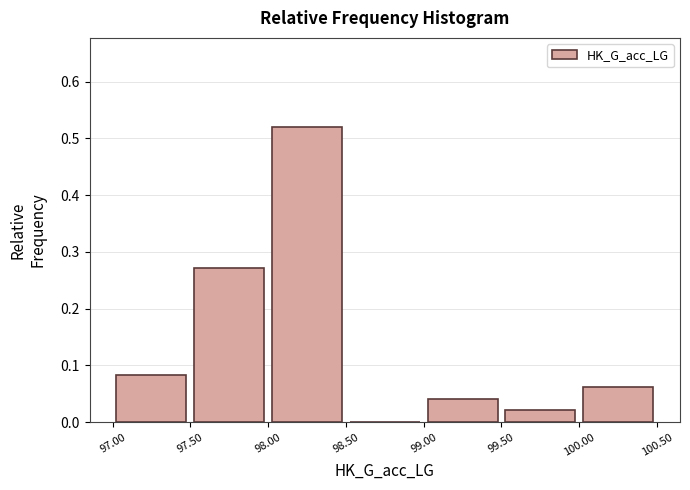

What is the height of the bar covering 97.00 to 97.50 on the x-axis? The values are not printed on the chart, so give them approximately, as read against the axis.

0.08